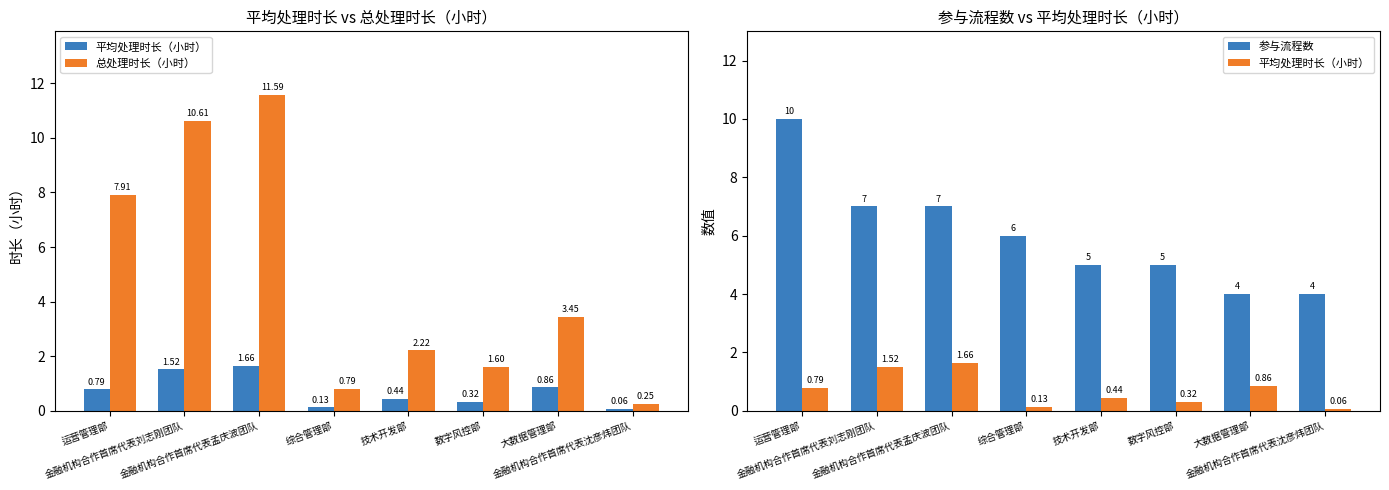

Where is 总处理时长（小时） nearest to the value 5?

大数据管理部